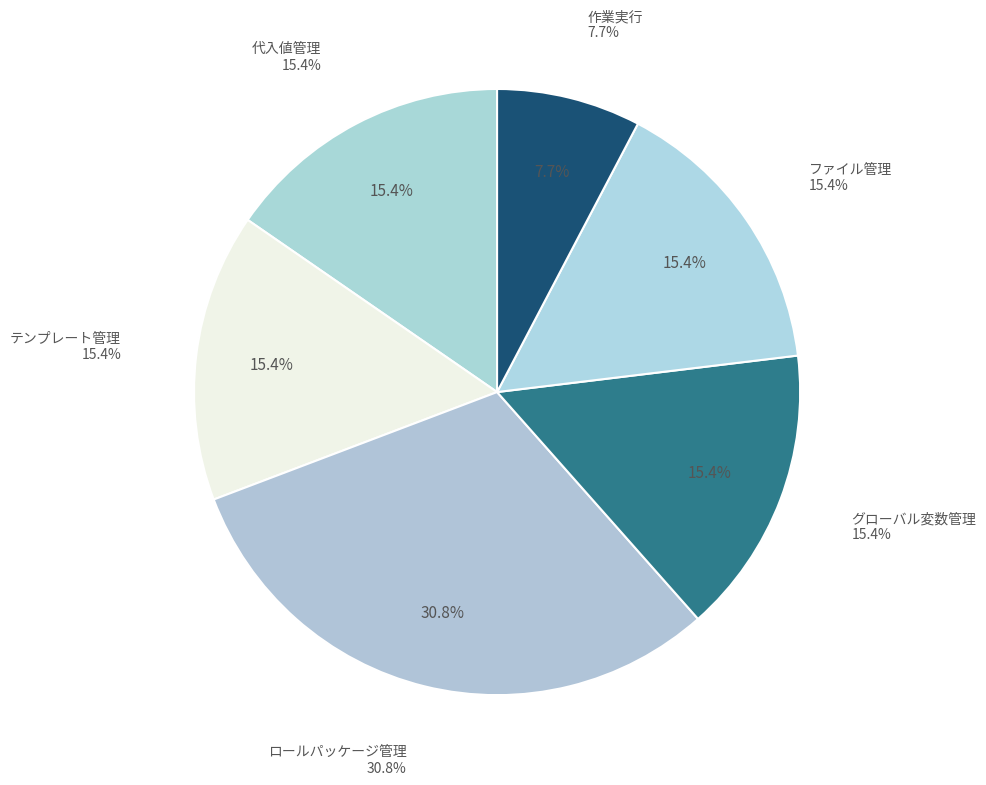

Does 9 represent more than half of the total?

No